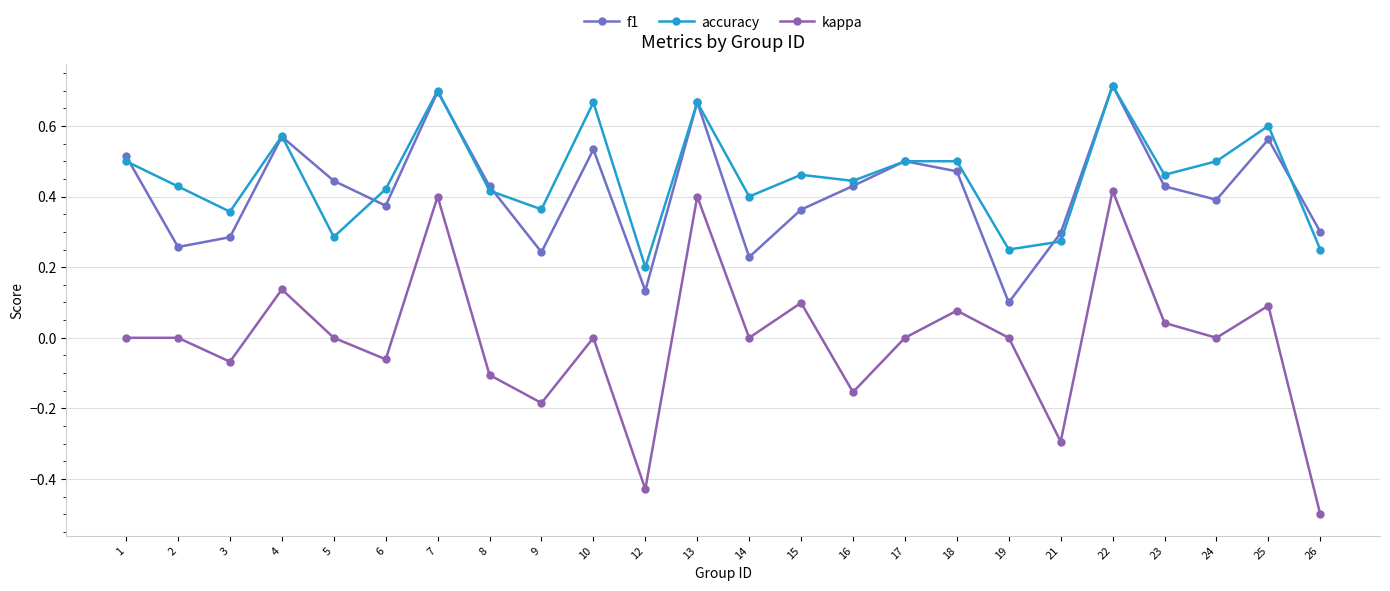

In f1, how many points are lower than both neighbors (excluding endpoints)?

7